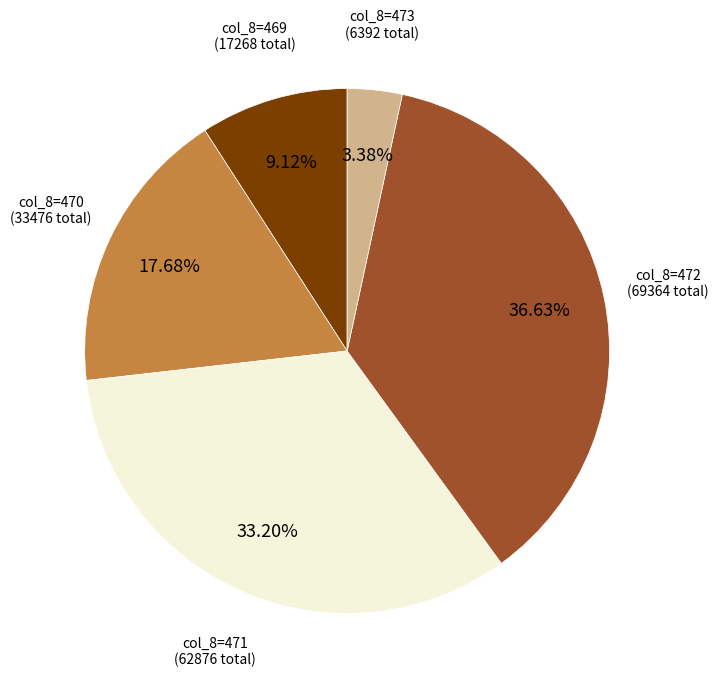

To the nearest percent, what is the average slice percentage?

20%